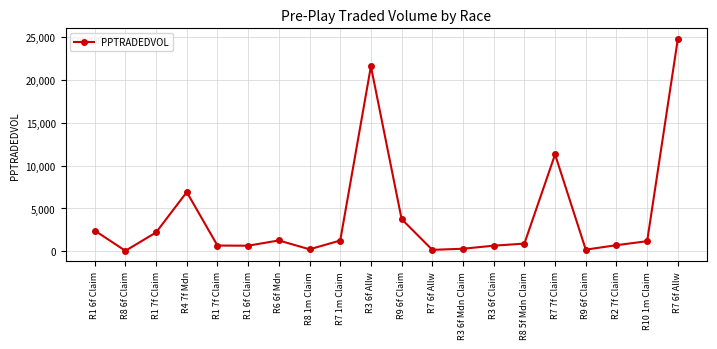

Count the number of categories in the chart.

20